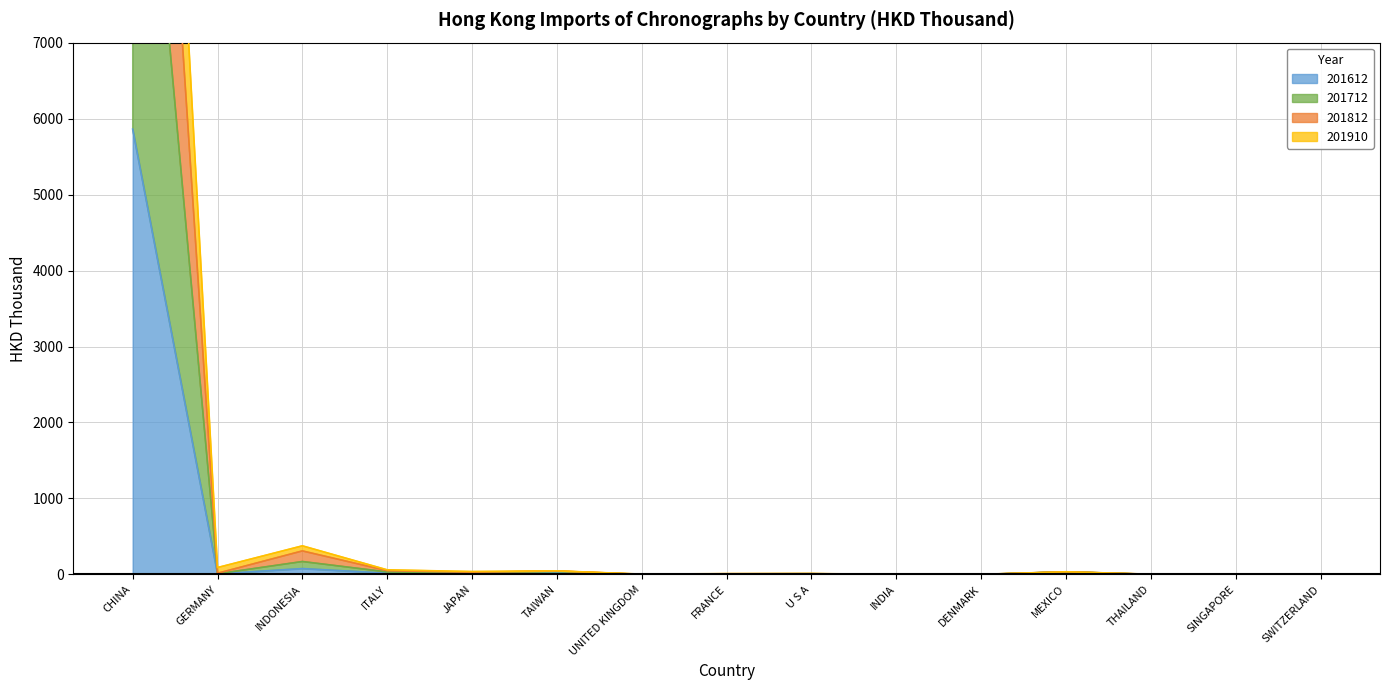

True or false: 201812 and 201612 intersect in this chart.

False